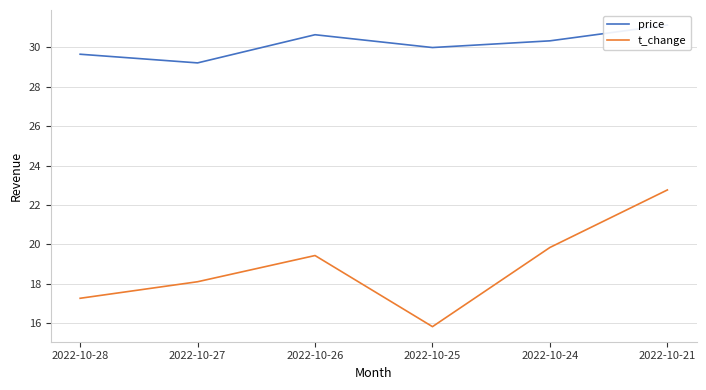

True or false: t_change and price cross at least once.

False